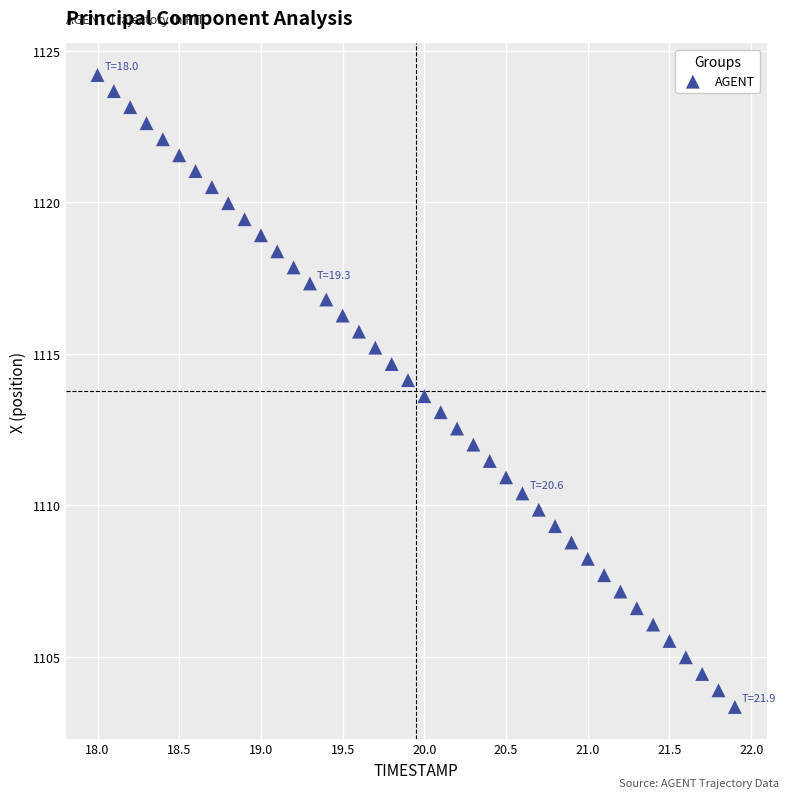

What is the range of X values (max minus min)?

3.9